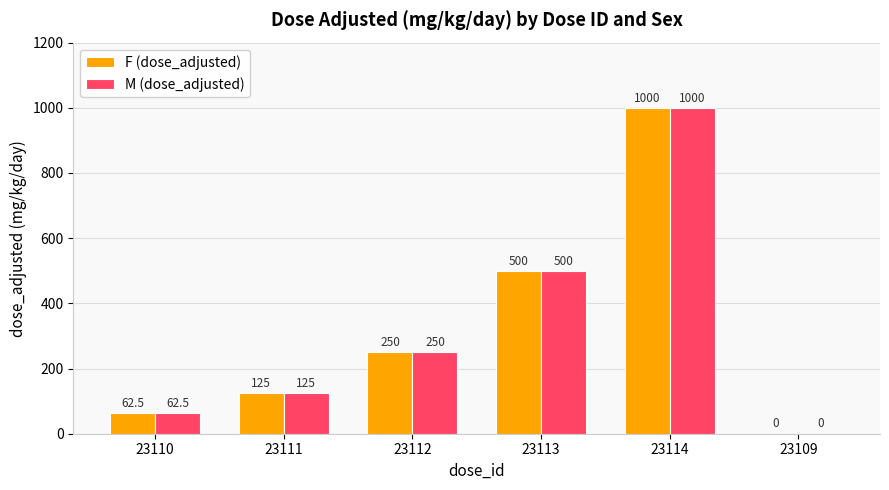

What is the total value across all series at 23110?

125.0